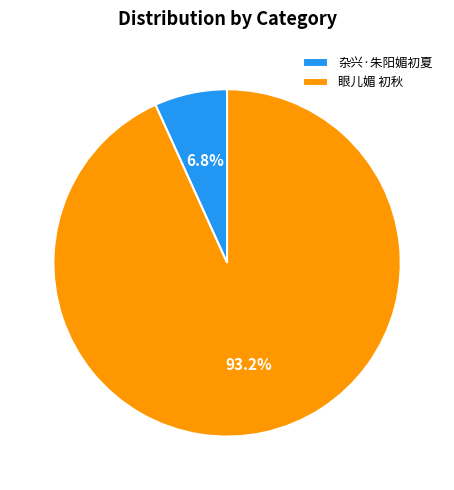

Which slice is the smallest?

杂兴·朱阳媚初夏